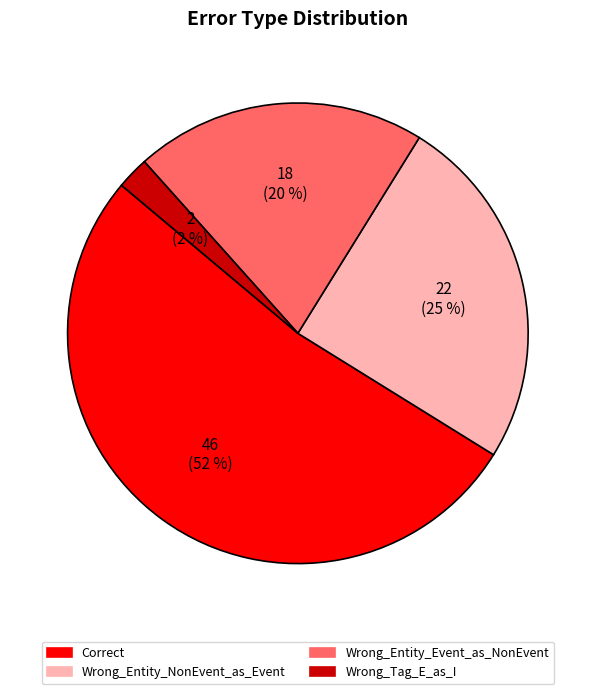

To the nearest percent, what portion does Wrong_Tag_E_as_I represent?

2%